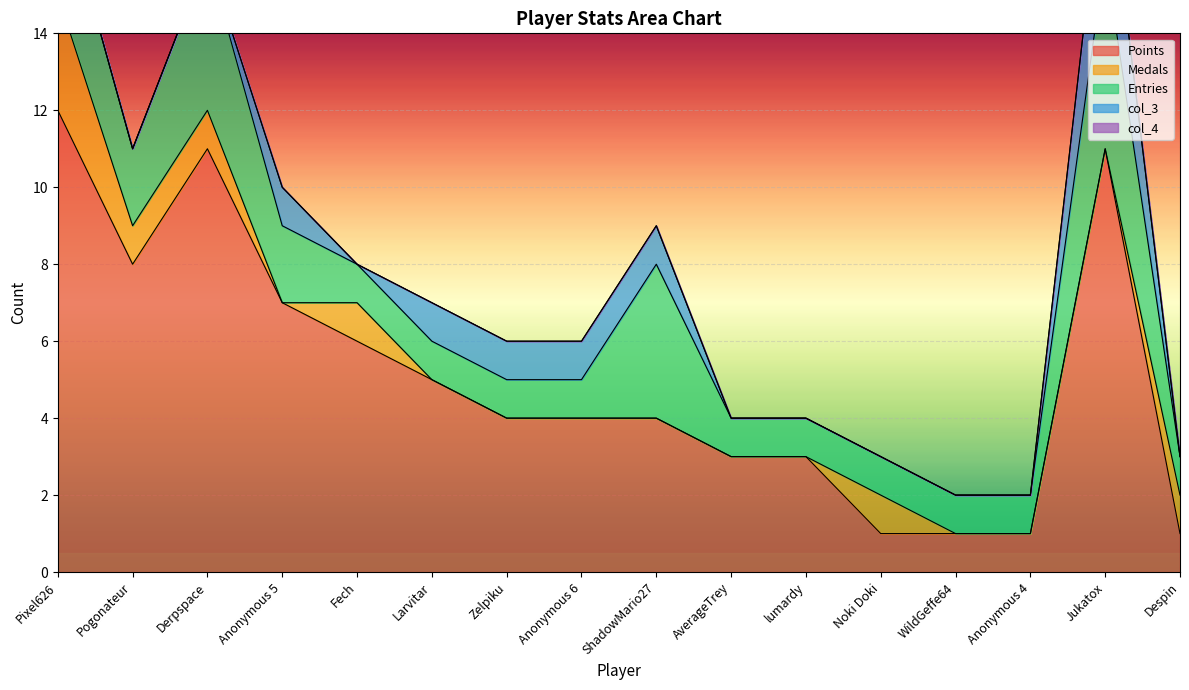

Reading left to right, extract all data points from this chart.

Points: 12	8	11	7	6	5	4	4	4	3	3	1	1	1	11	1
Medals: 3	1	1	0	1	0	0	0	0	0	0	1	0	0	0	1
Entries: 3	2	4	2	1	1	1	1	4	1	1	1	1	1	5	1
col_3: 0	0	0	1	0	1	1	1	1	0	0	0	0	0	3	0
col_4: 0	0	0	0	0	0	0	0	0	0	0	0	0	0	0	0